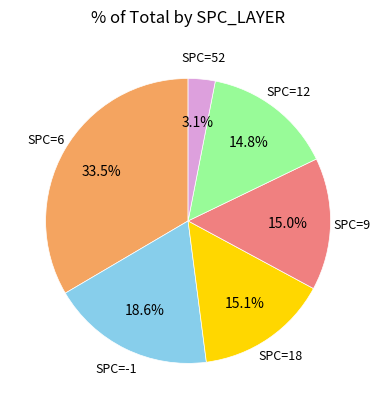

Does any single category account for the majority?

No